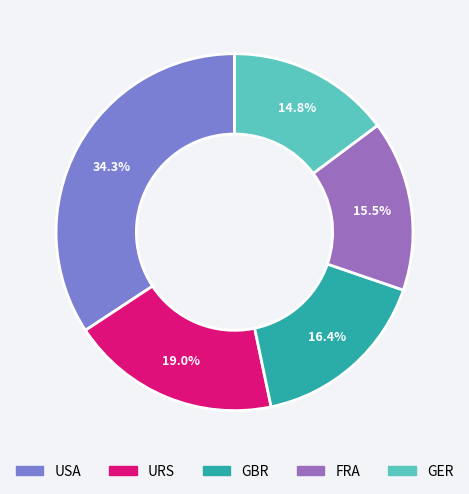

Which slice is the smallest?

GER